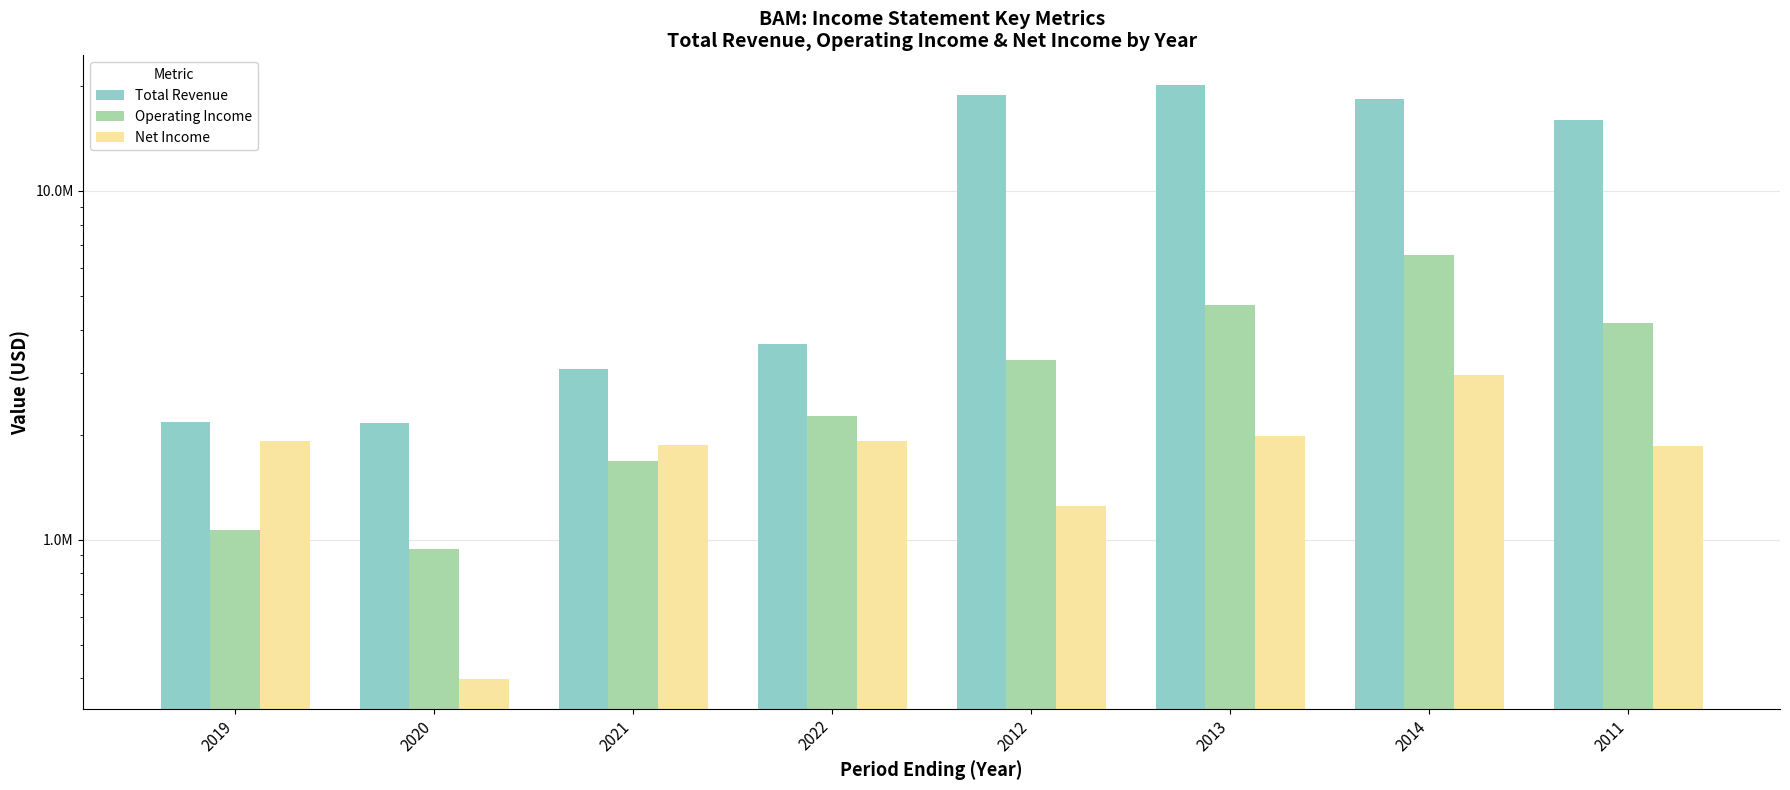

What is the difference between the maximum and minimum values in the Operating Income series?

5591000